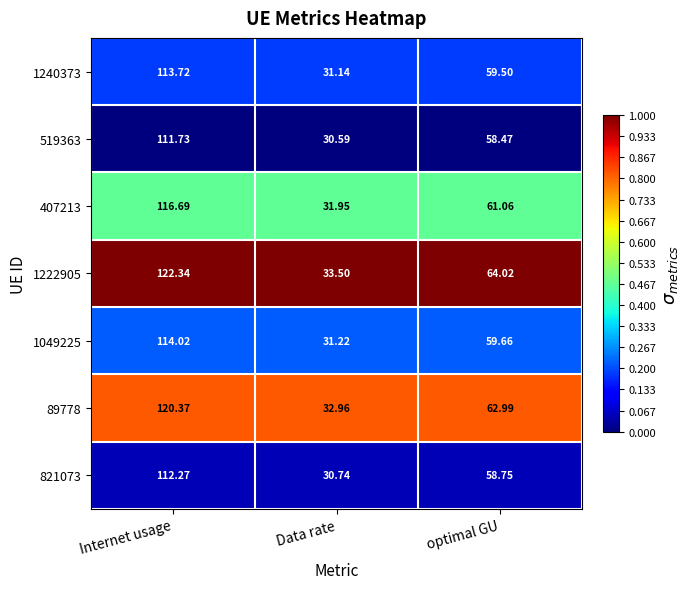

Where is 1222905 nearest to the value 77?

optimal GU